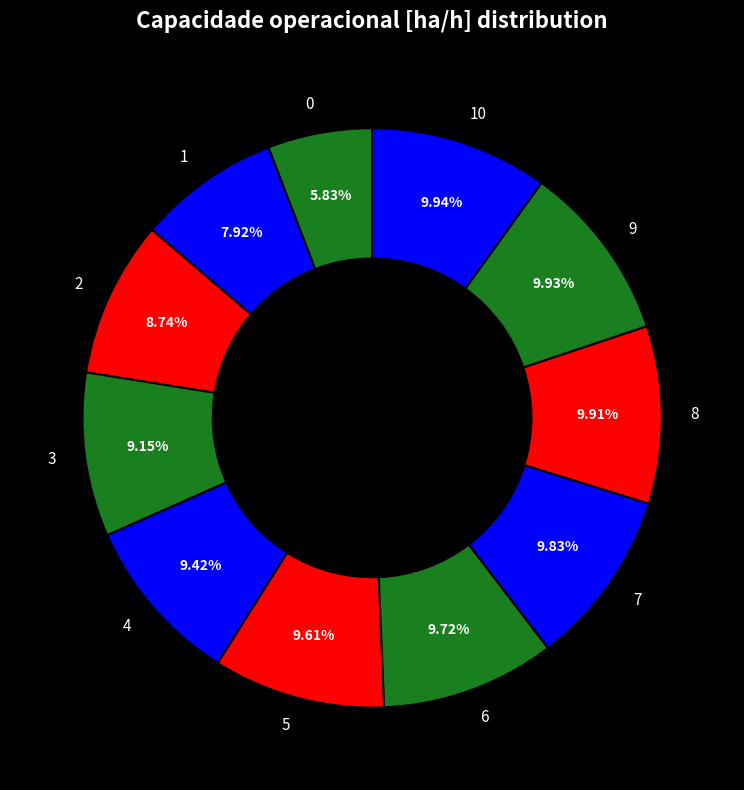

To the nearest percent, what is the difference between the 0 and 4 slice percentages?

4%